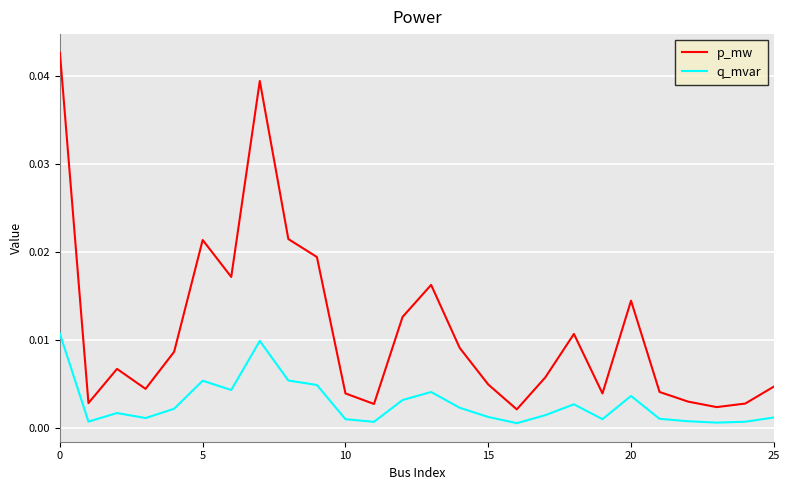

How many lines are shown in the chart?

2